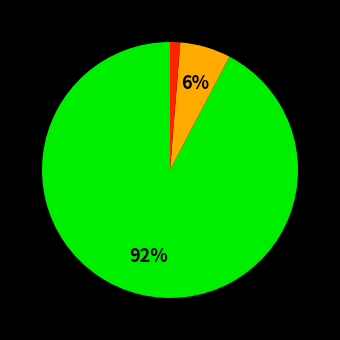

Is there a majority slice in this chart?

Yes